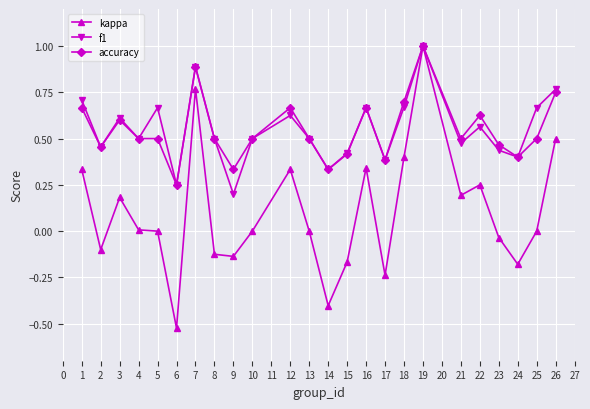

Between 14 and 24, which series saw the biggest shift?

kappa